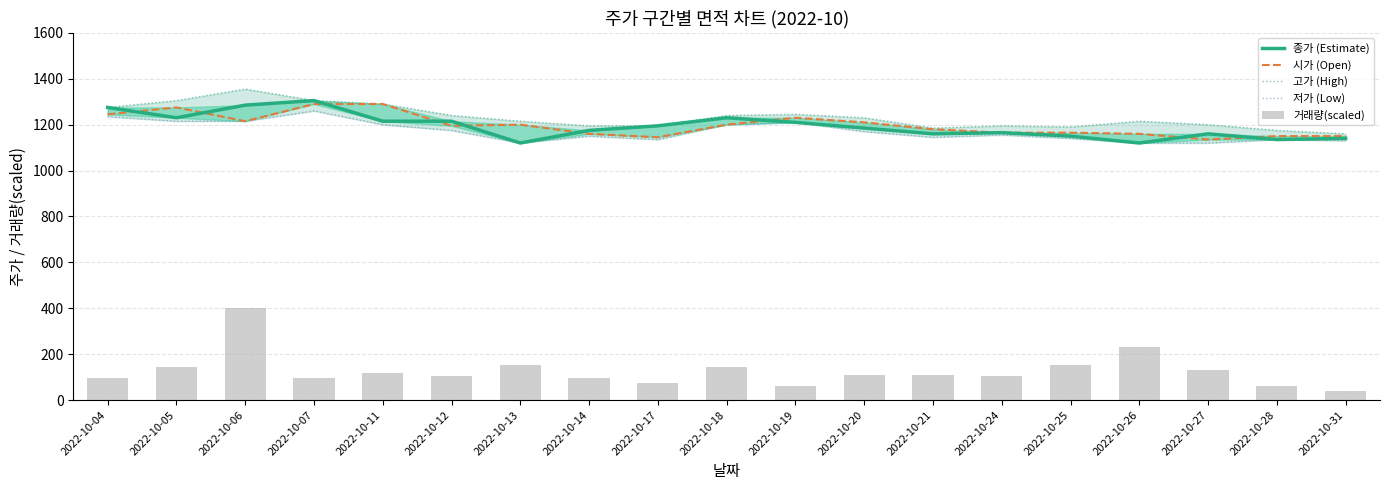

At which label is 고가 (High) closest to 1257?

2022-10-19